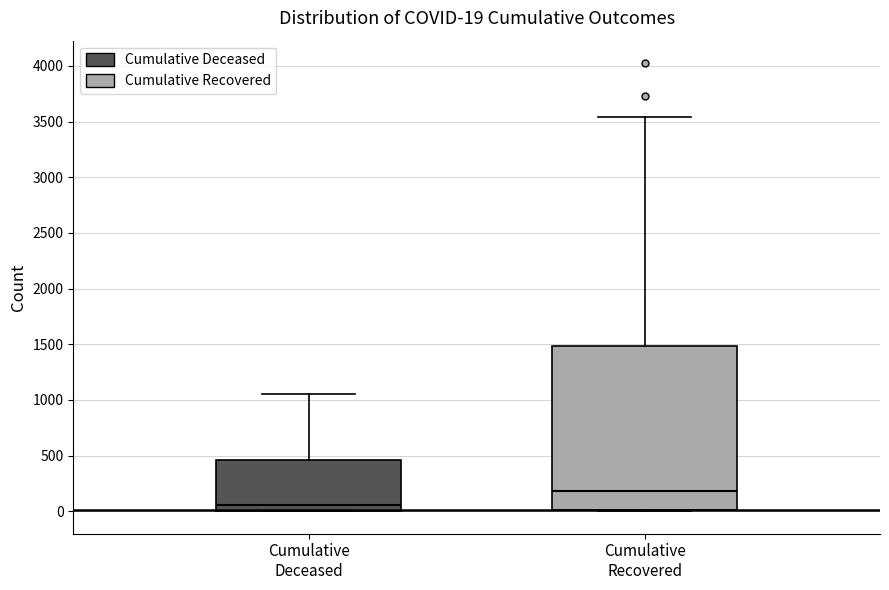

Comparing the boxes themselves (not the whiskers), which one is the tallest?

Cumulative Recovered